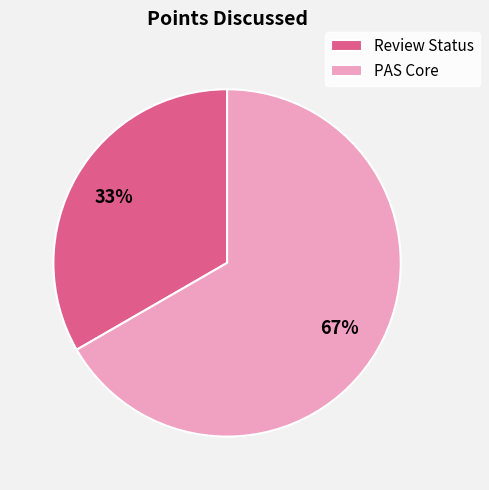

True or false: PAS Core accounts for 67% of the total.

True